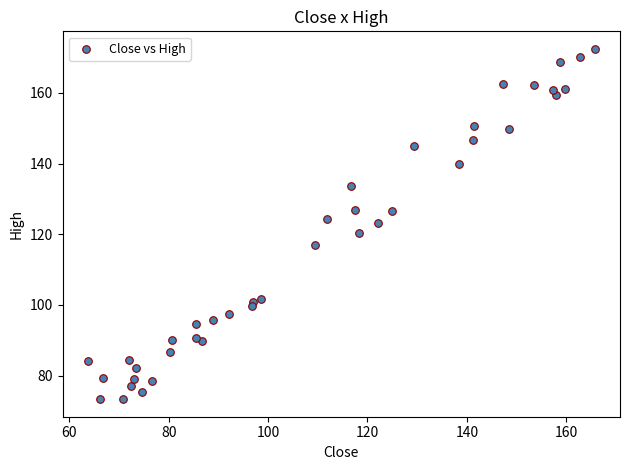

What is the range of Y values (max minus min)?

99.1